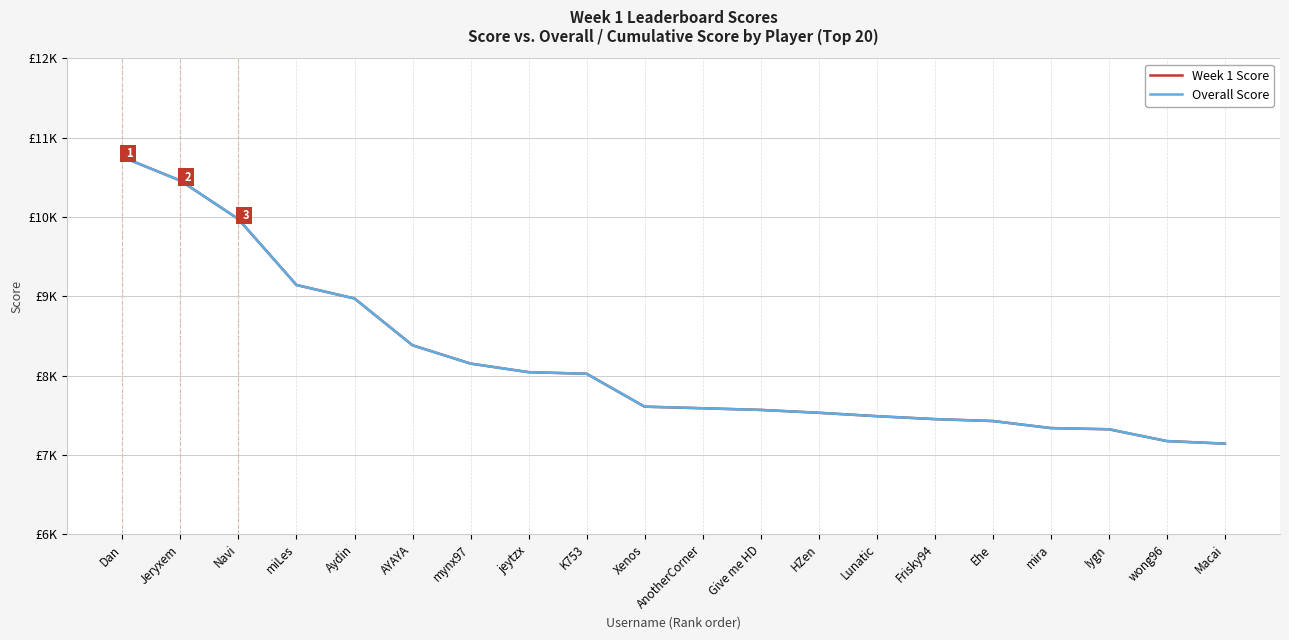

List the labels in order of Week 1 Score value, smallest first.

Macai, wong96, Iygn, mira, Ehe, Frisky94, Lunatic, HZen, Give me HD, AnotherCorner, Xenos, K753, jeytzx, mynx97, AYAYA, Aydin, miLes, Navi, Jeryxem, Dan